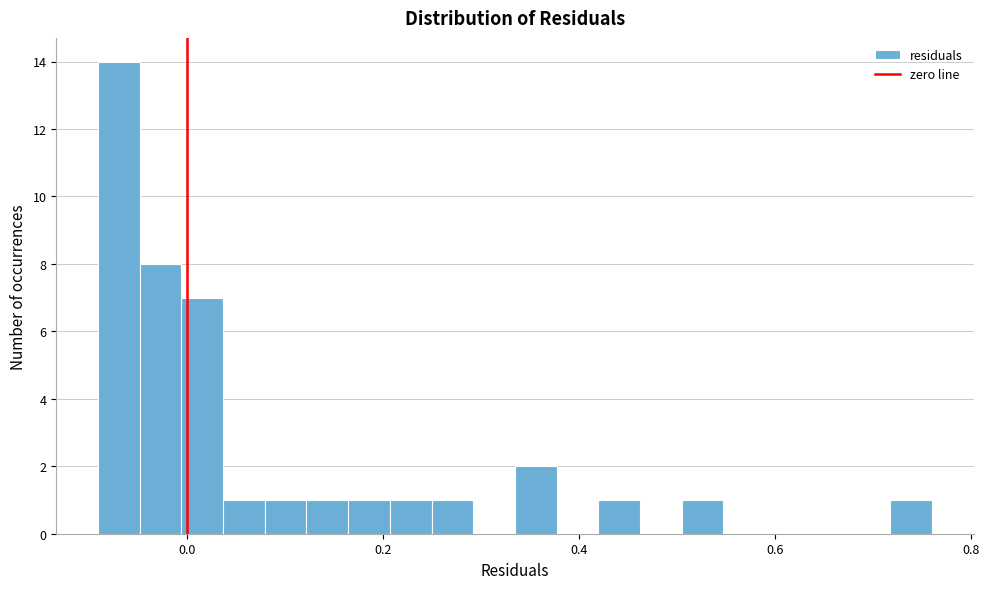

Around what value on the x-axis is the tallest bar? Give the approximate position of its centre, as read against the axis.

-0.06